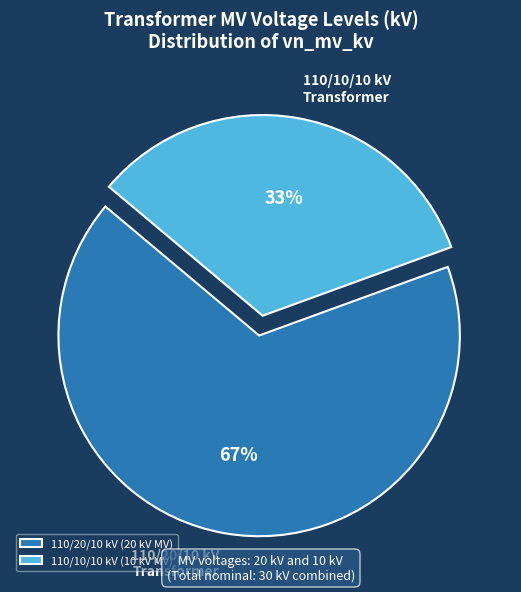

Which category accounts for the majority?

110/20/10 kV (20 kV MV)